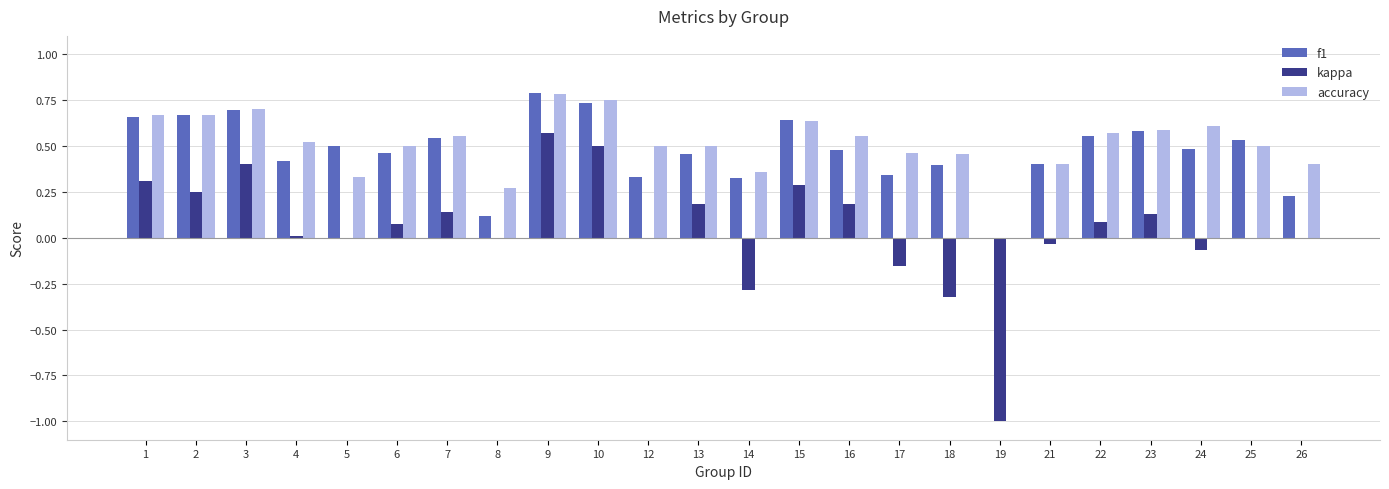

How many groups of bars are there?

24